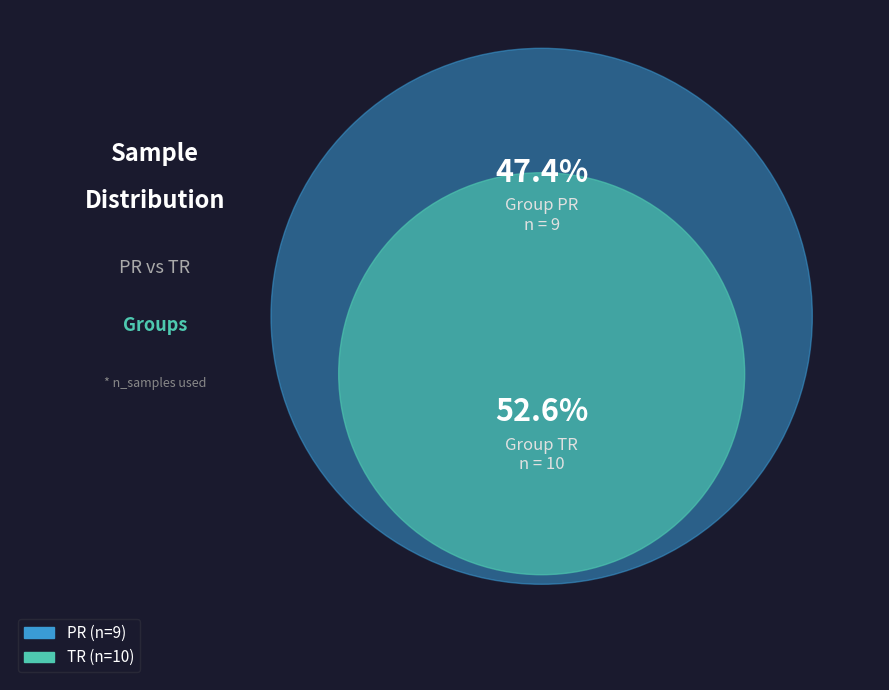

Combined, do TR and PR account for over 50%?

Yes